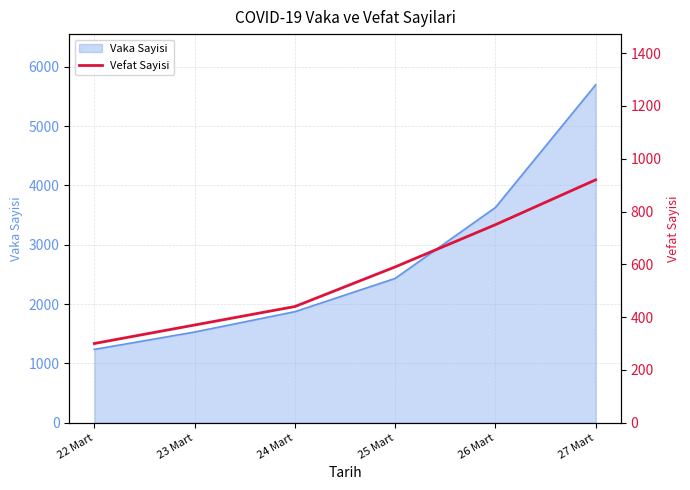

What is the label of the 5th point from the left?

26 Mart